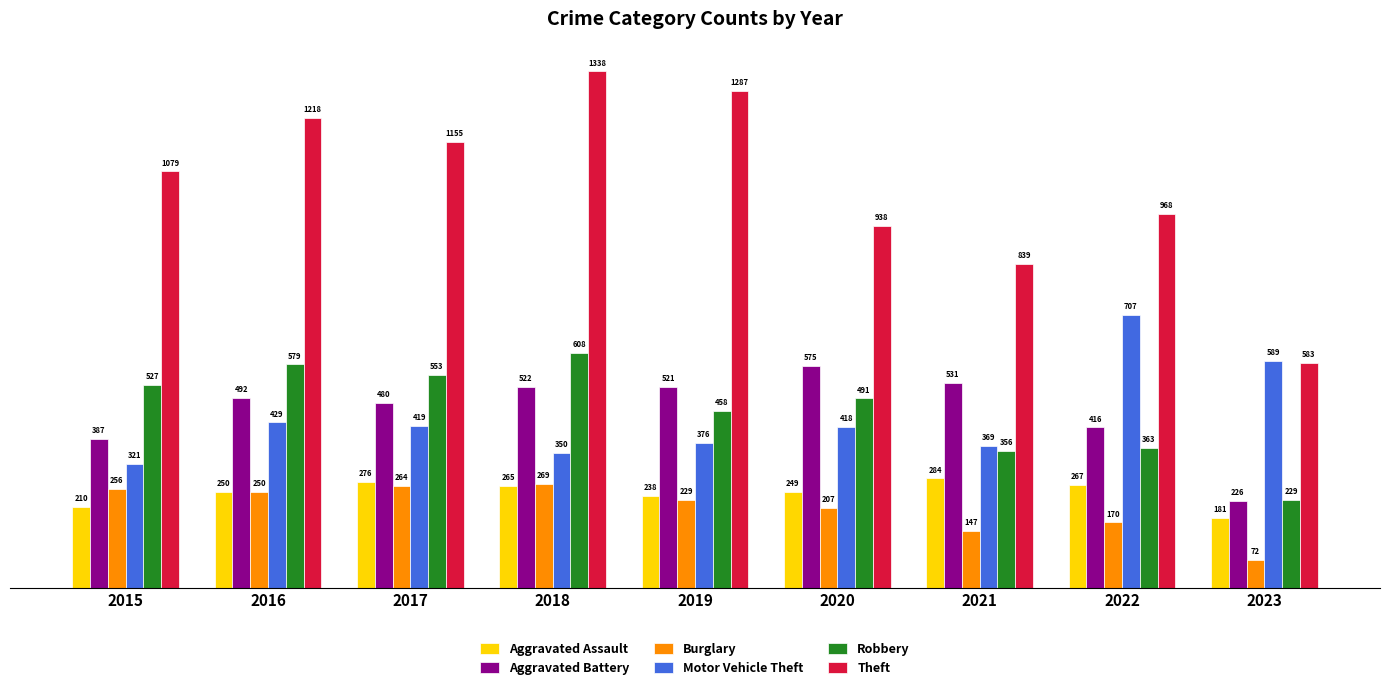

What are all the series names shown in the legend?

Aggravated Assault, Aggravated Battery, Burglary, Motor Vehicle Theft, Robbery, Theft